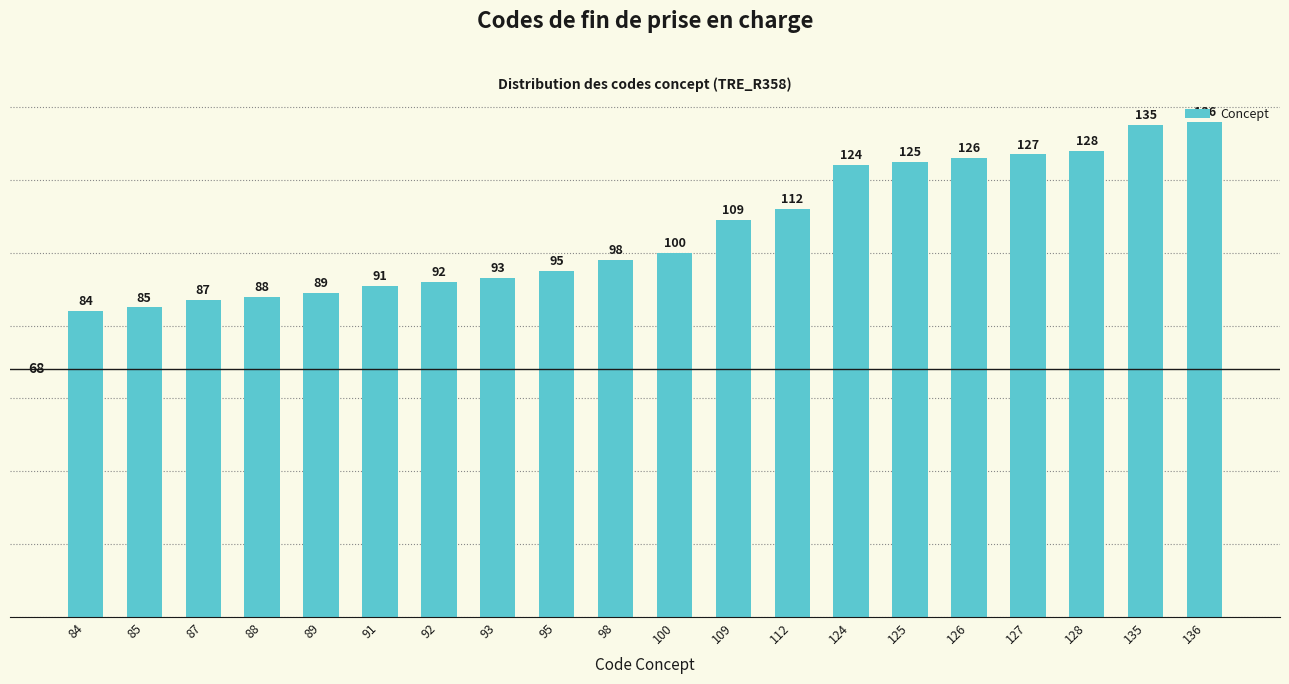

What is the ratio of the value at 126 to the value at 87?

1.4